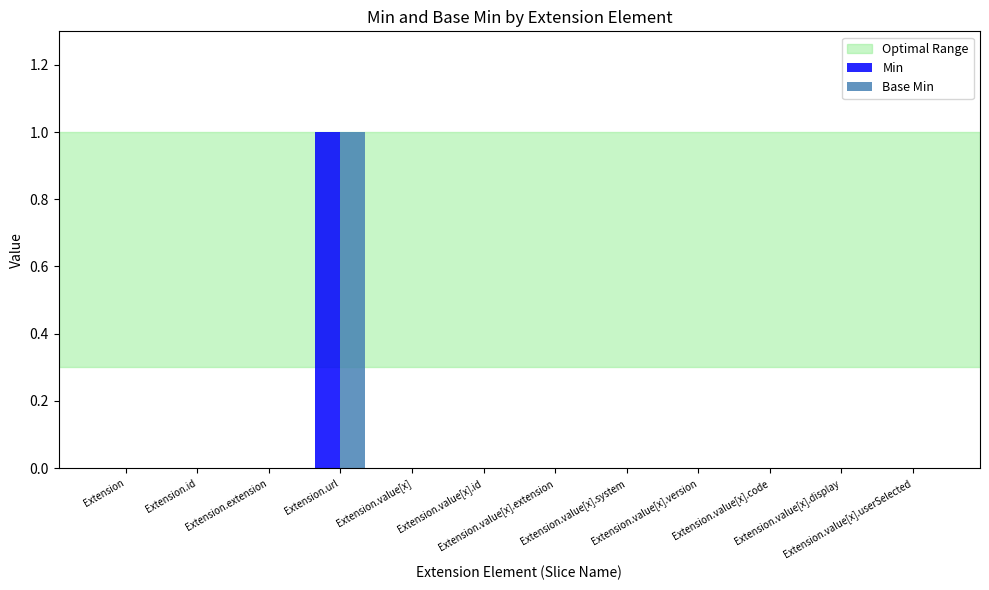

Reading left to right, transcribe all the data shown in this chart.

Min: Extension=0	Extension.id=0	Extension.extension=0	Extension.url=1	Extension.value[x]=0	Extension.value[x].id=0	Extension.value[x].extension=0	Extension.value[x].system=0	Extension.value[x].version=0	Extension.value[x].code=0	Extension.value[x].display=0	Extension.value[x].userSelected=0
Base Min: Extension=0	Extension.id=0	Extension.extension=0	Extension.url=1	Extension.value[x]=0	Extension.value[x].id=0	Extension.value[x].extension=0	Extension.value[x].system=0	Extension.value[x].version=0	Extension.value[x].code=0	Extension.value[x].display=0	Extension.value[x].userSelected=0